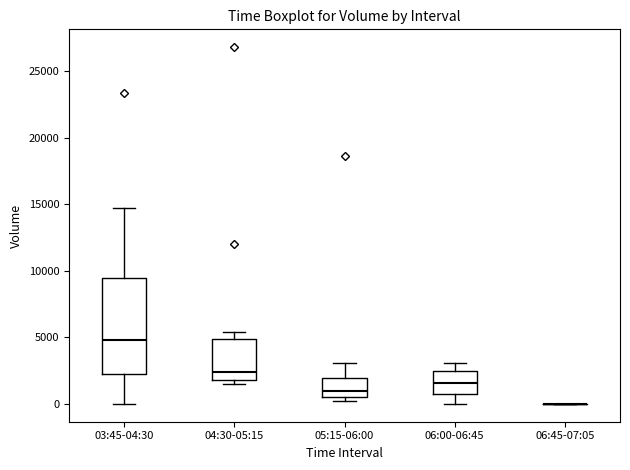

Comparing the boxes themselves (not the whiskers), which one is the tallest?

03:45-04:30